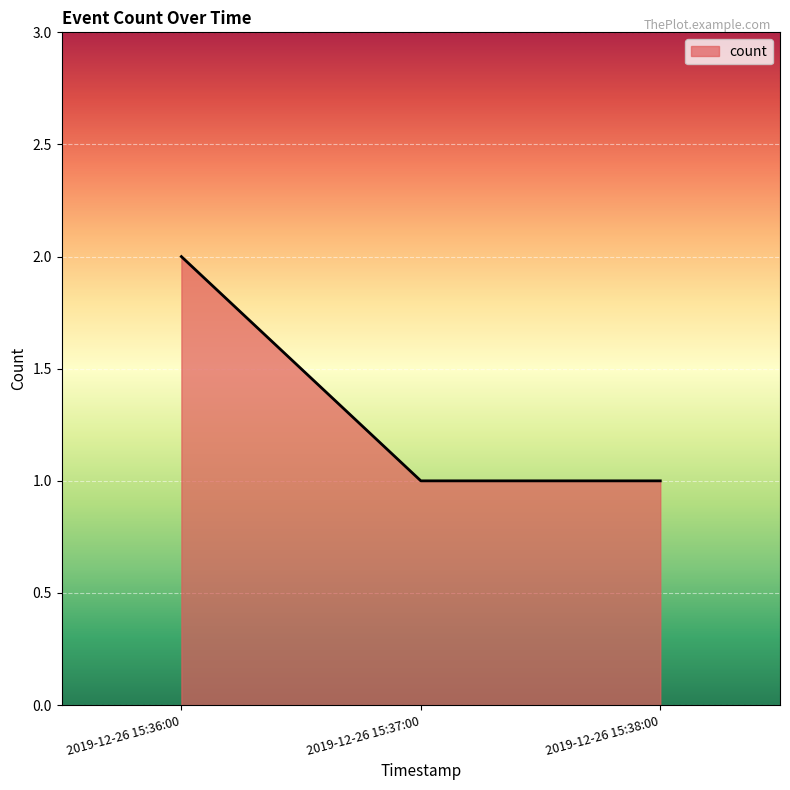

What is the minimum value shown in the chart?

1